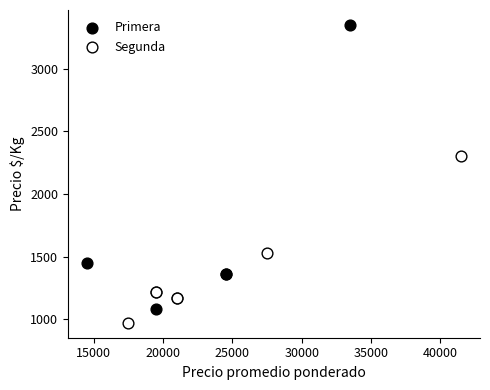

Which series reaches the minimum Y coordinate?

Segunda